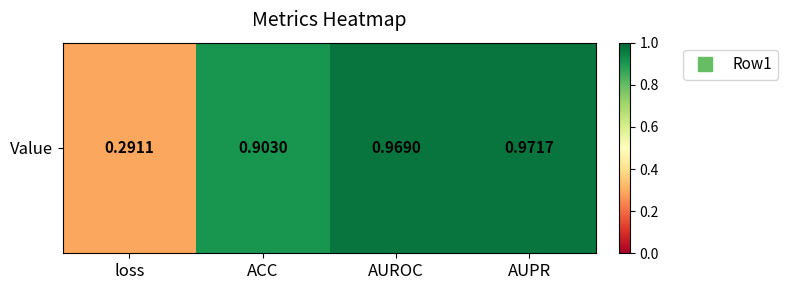

List the labels in order of value, largest first.

AUPR, AUROC, ACC, loss